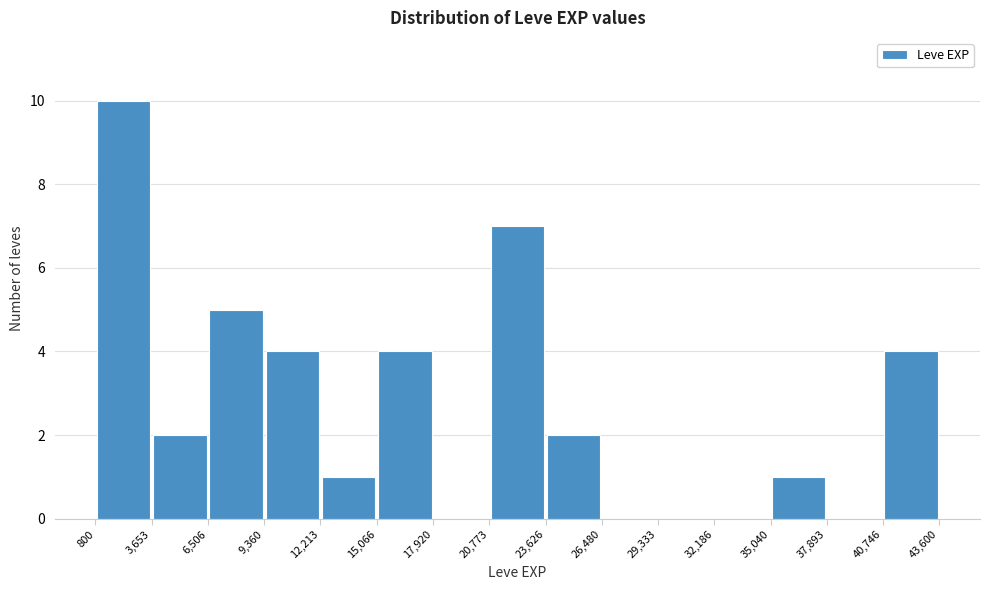

Which range on the x-axis has the tallest bar?

800 to 3,653